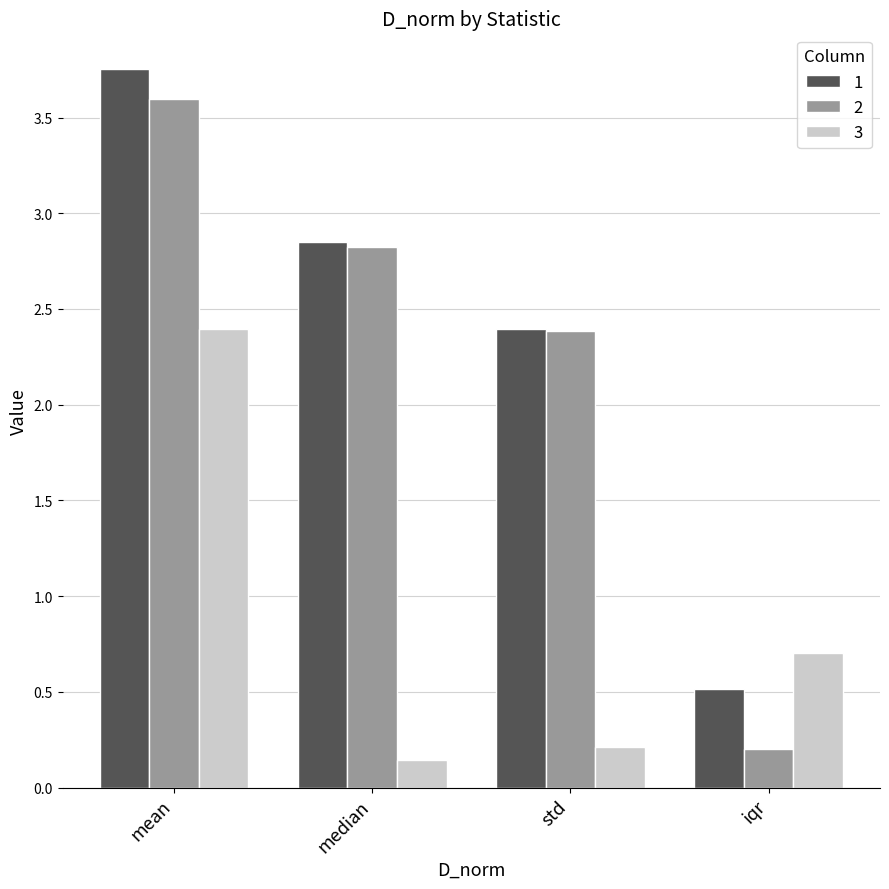

Which series has the largest total across all categories?

1